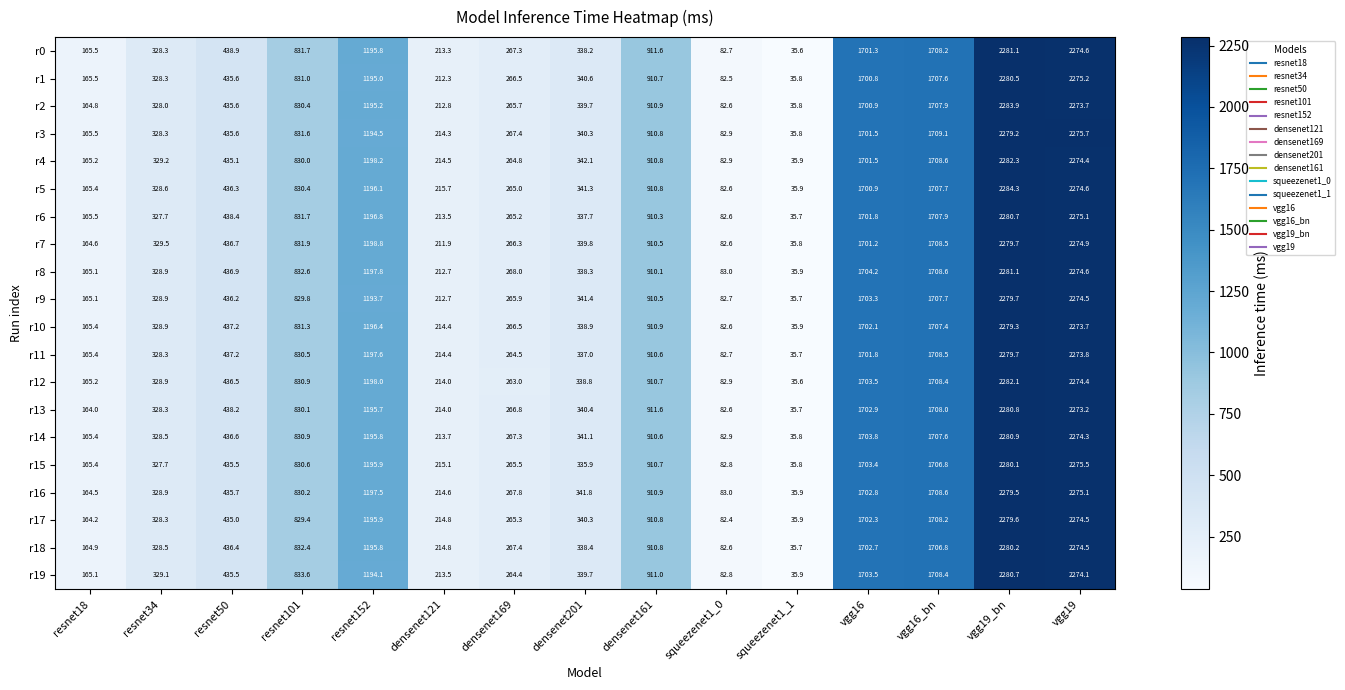

List the labels in order of r18 value, largest first.

vgg19_bn, vgg19, vgg16_bn, vgg16, resnet152, densenet161, resnet101, resnet50, densenet201, resnet34, densenet169, densenet121, resnet18, squeezenet1_0, squeezenet1_1